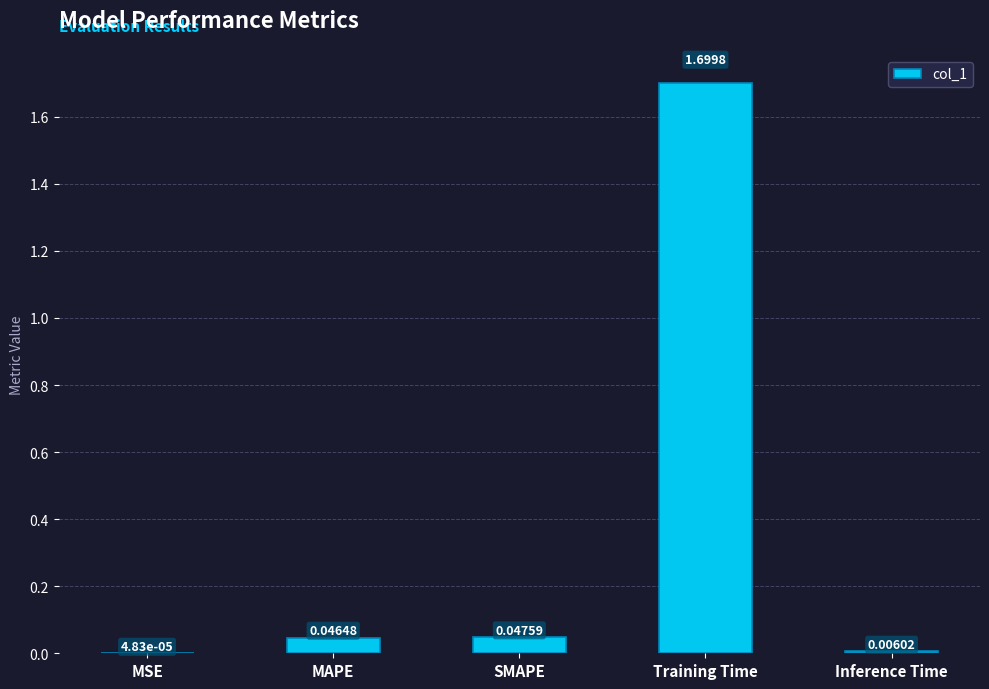

At which label is the value closest to 0?

MSE